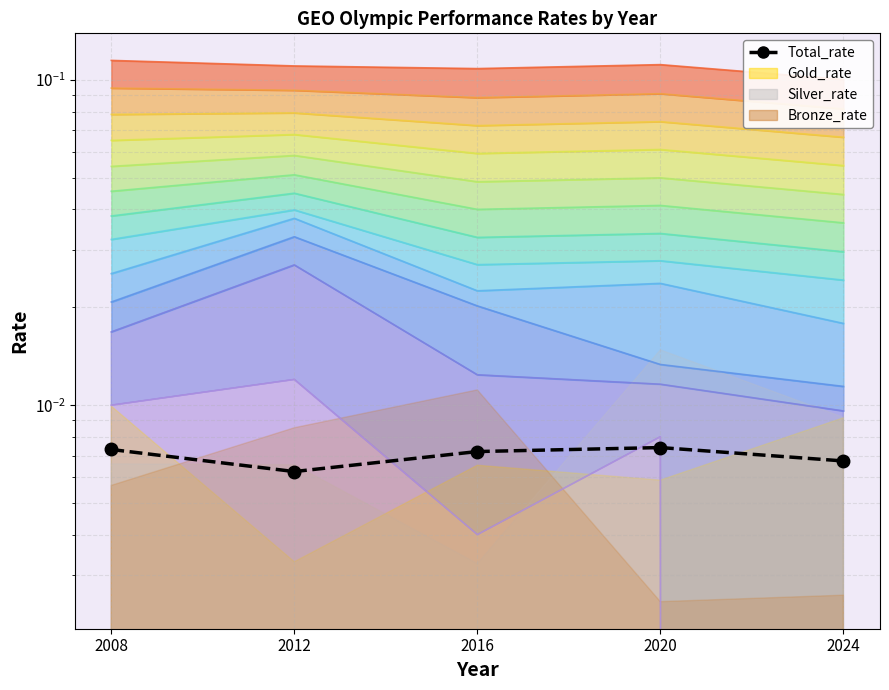

The value at 2012 is 0.0. True or false?

False